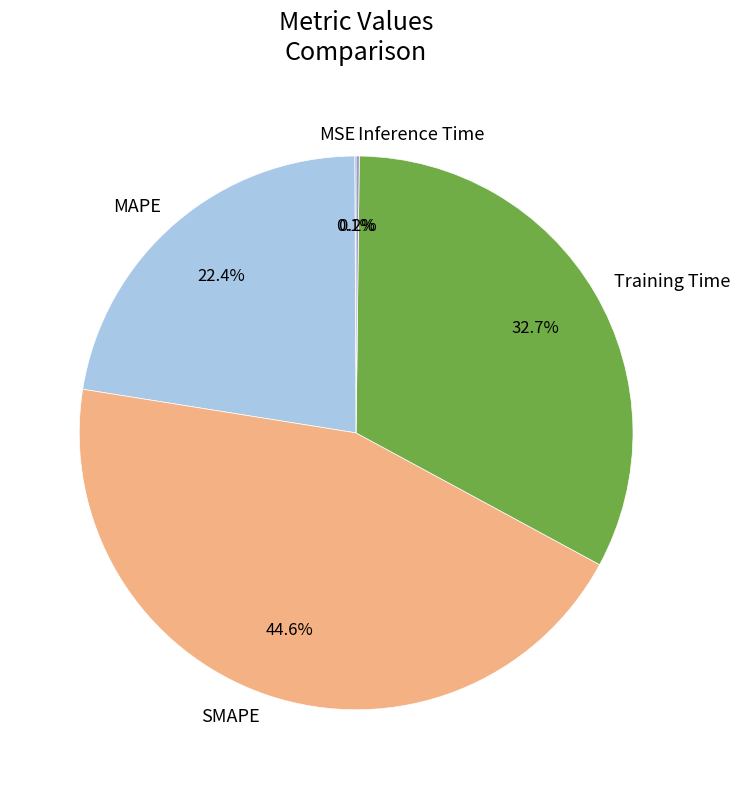

What portion of the pie excludes MAPE?

77.6%